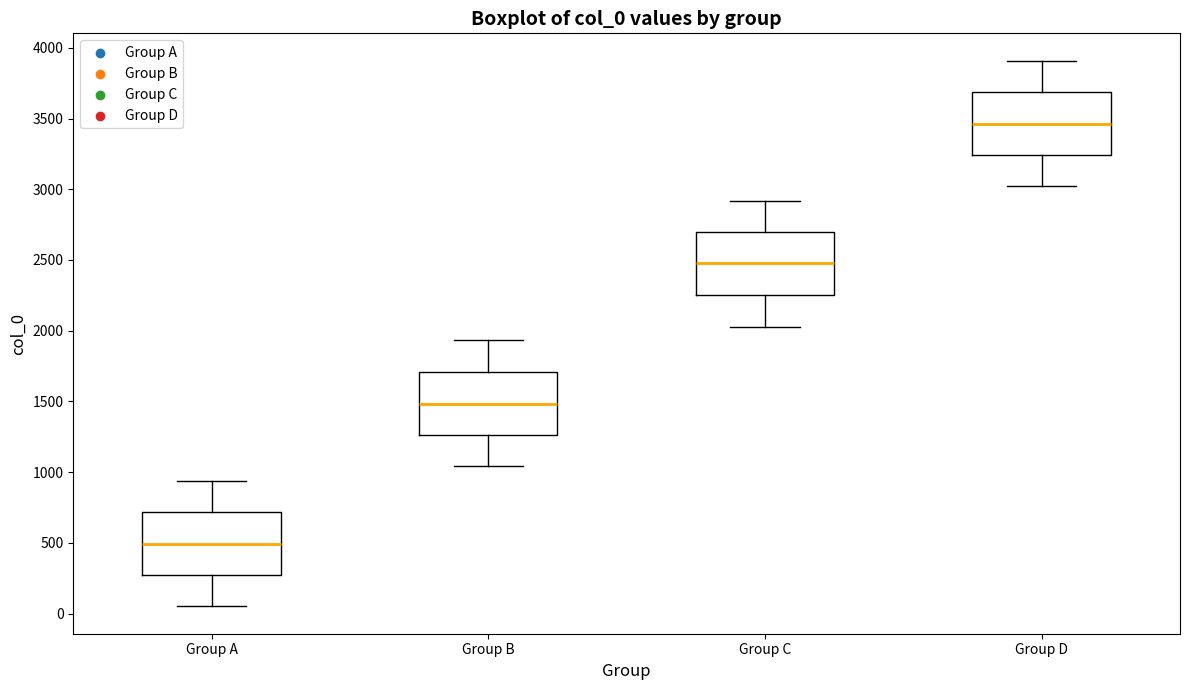

Which box's median line is the lowest?

Group A